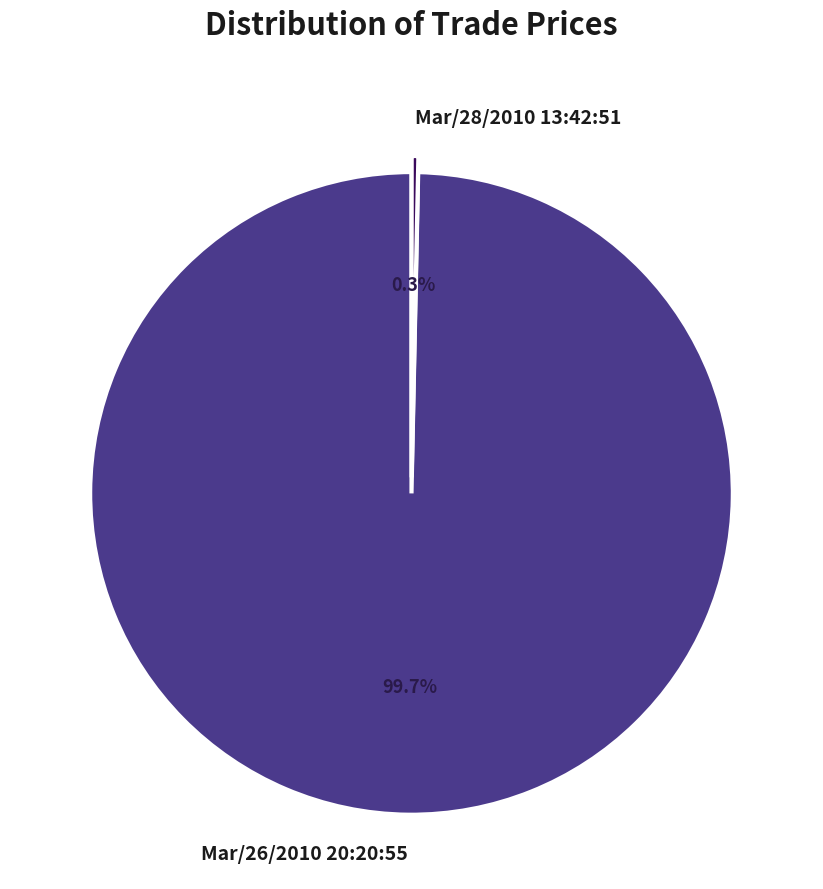

Count the number of slices in the pie.

2